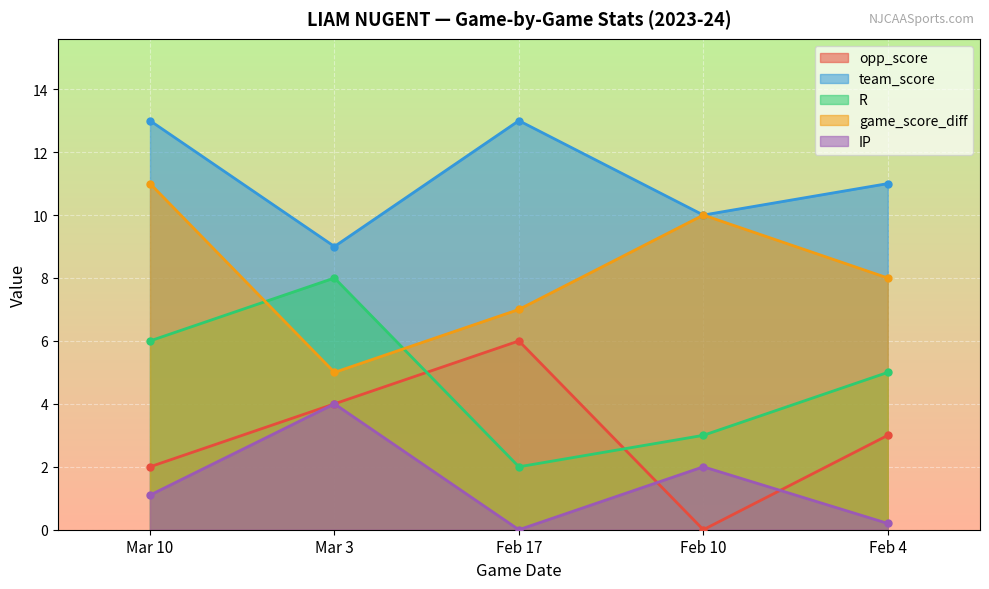

Reading left to right, what are all the values shown in this chart?

opp_score: 2.0	4.0	6.0	0.0	3.0
team_score: 13.0	9.0	13.0	10.0	11.0
R: 6.0	8.0	2.0	3.0	5.0
game_score_diff: 11.0	5.0	7.0	10.0	8.0
IP: 1.1	4.0	0.0	2.0	0.2